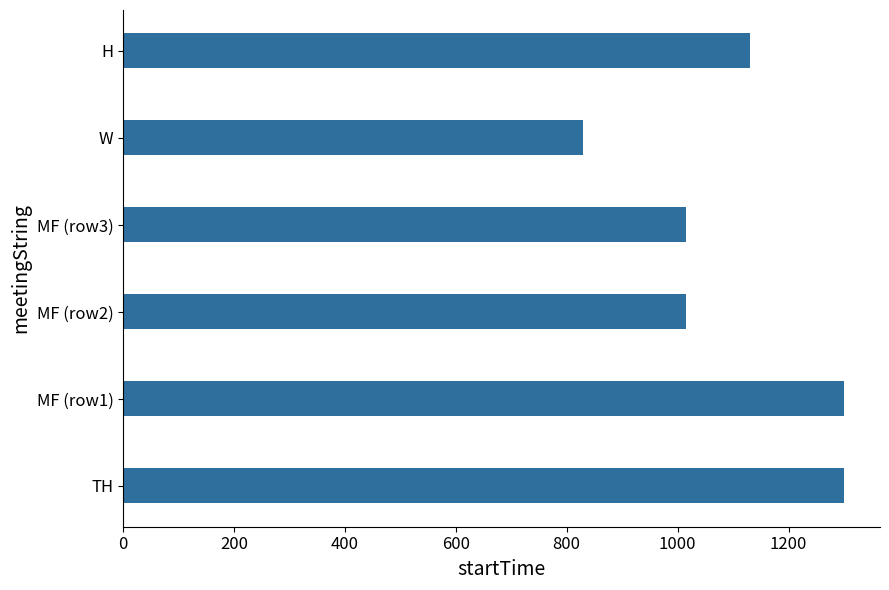

What is the difference between the second highest and minimum values?

470